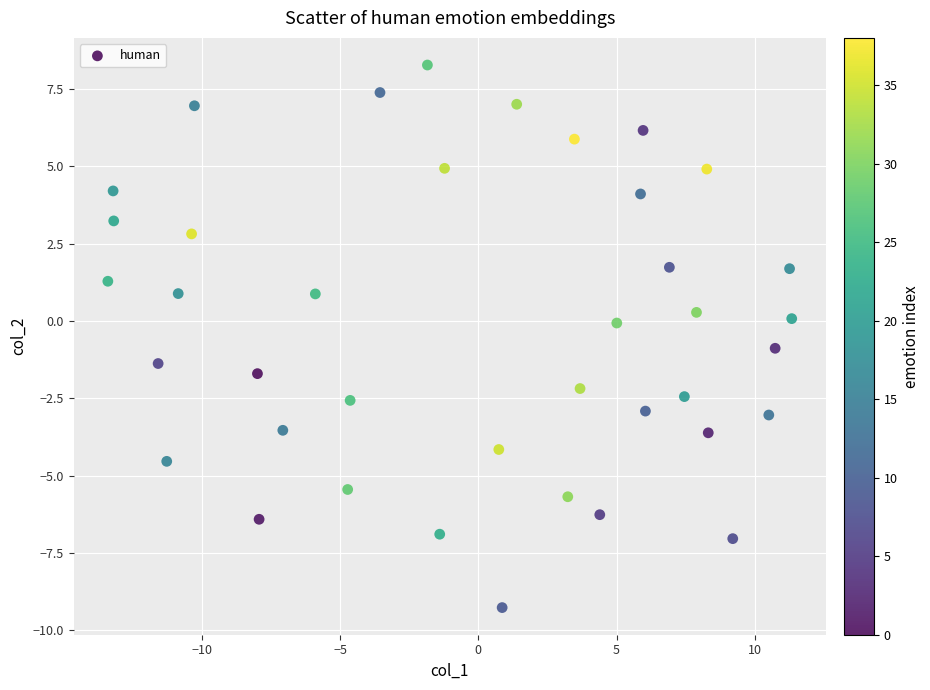

What is the range of Y values (max minus min)?

17.5